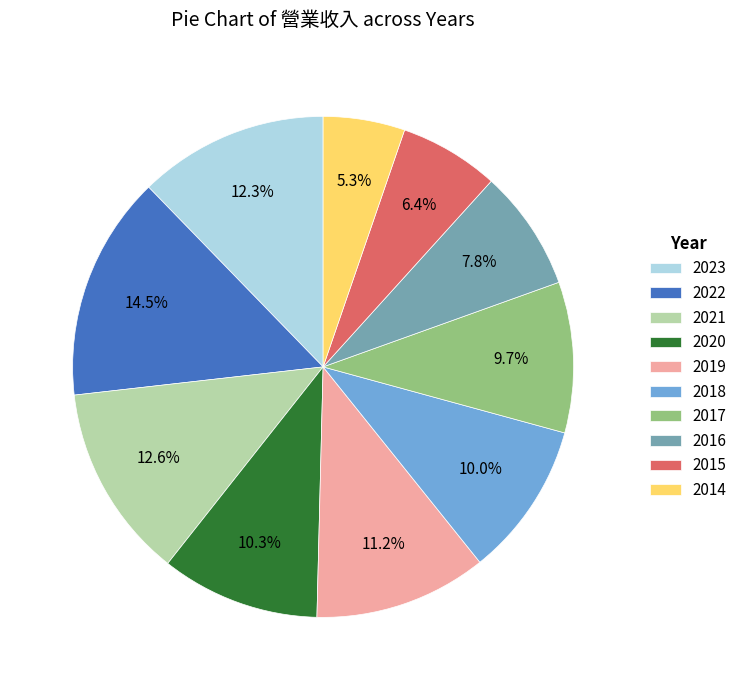

To the nearest percent, what is the difference between the 2015 and 2021 slice percentages?

6%